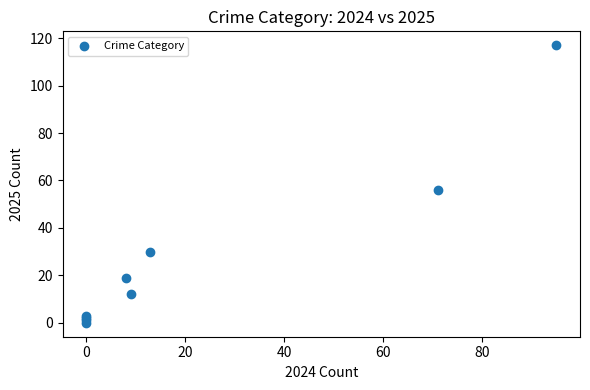

What Y value in the scatter plot is closest to 58?

56